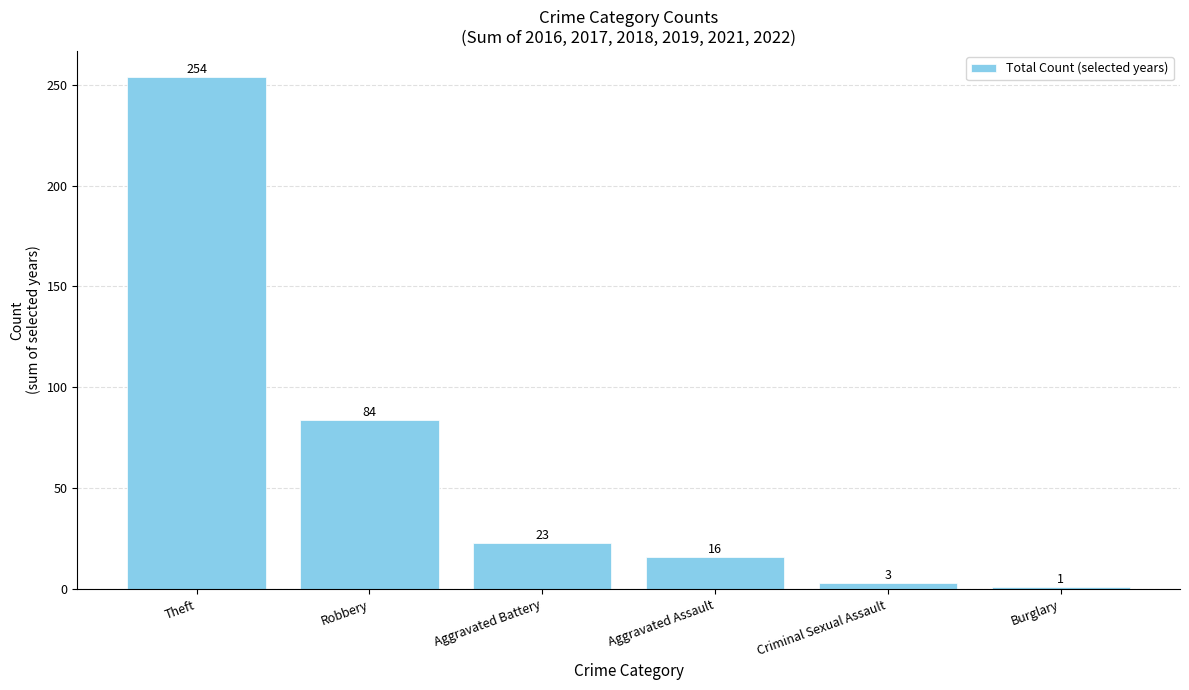

What is the sum of the values at Theft and Robbery?

338